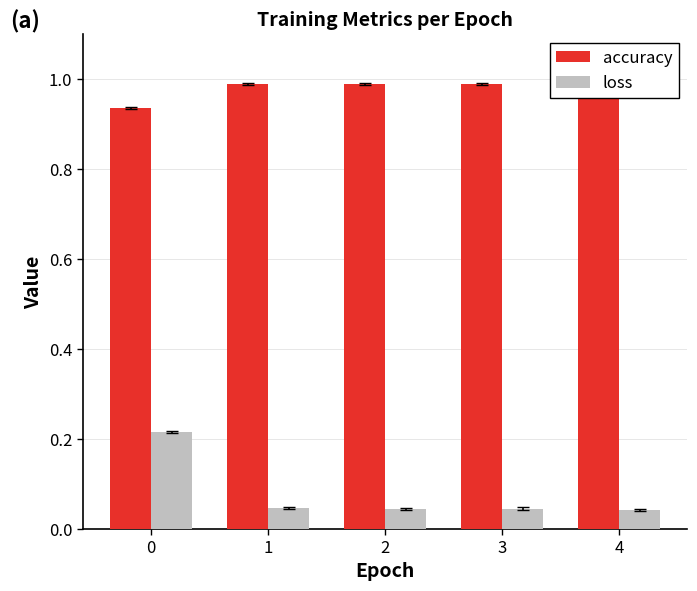

Is the value of accuracy at 0 greater than the value of loss at 0?

Yes